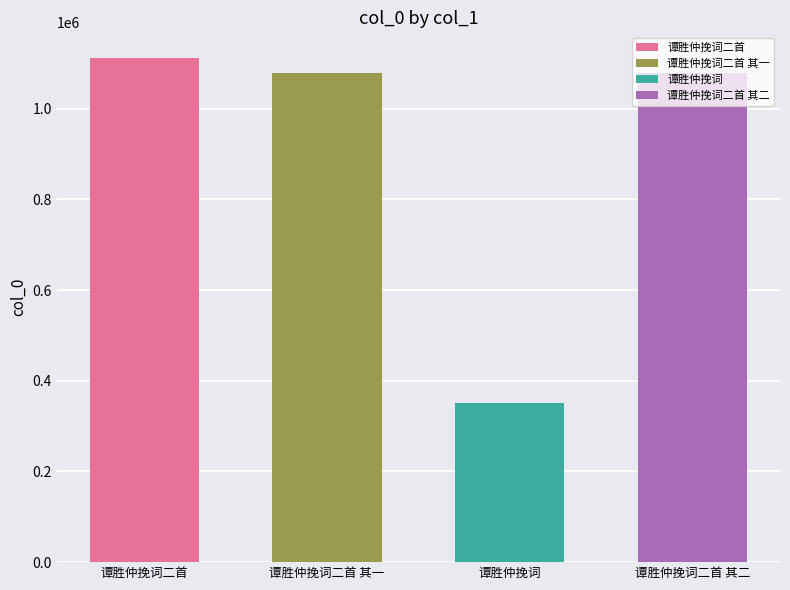

What is the label of the 1st bar from the right?

谭胜仲挽词二首 其二